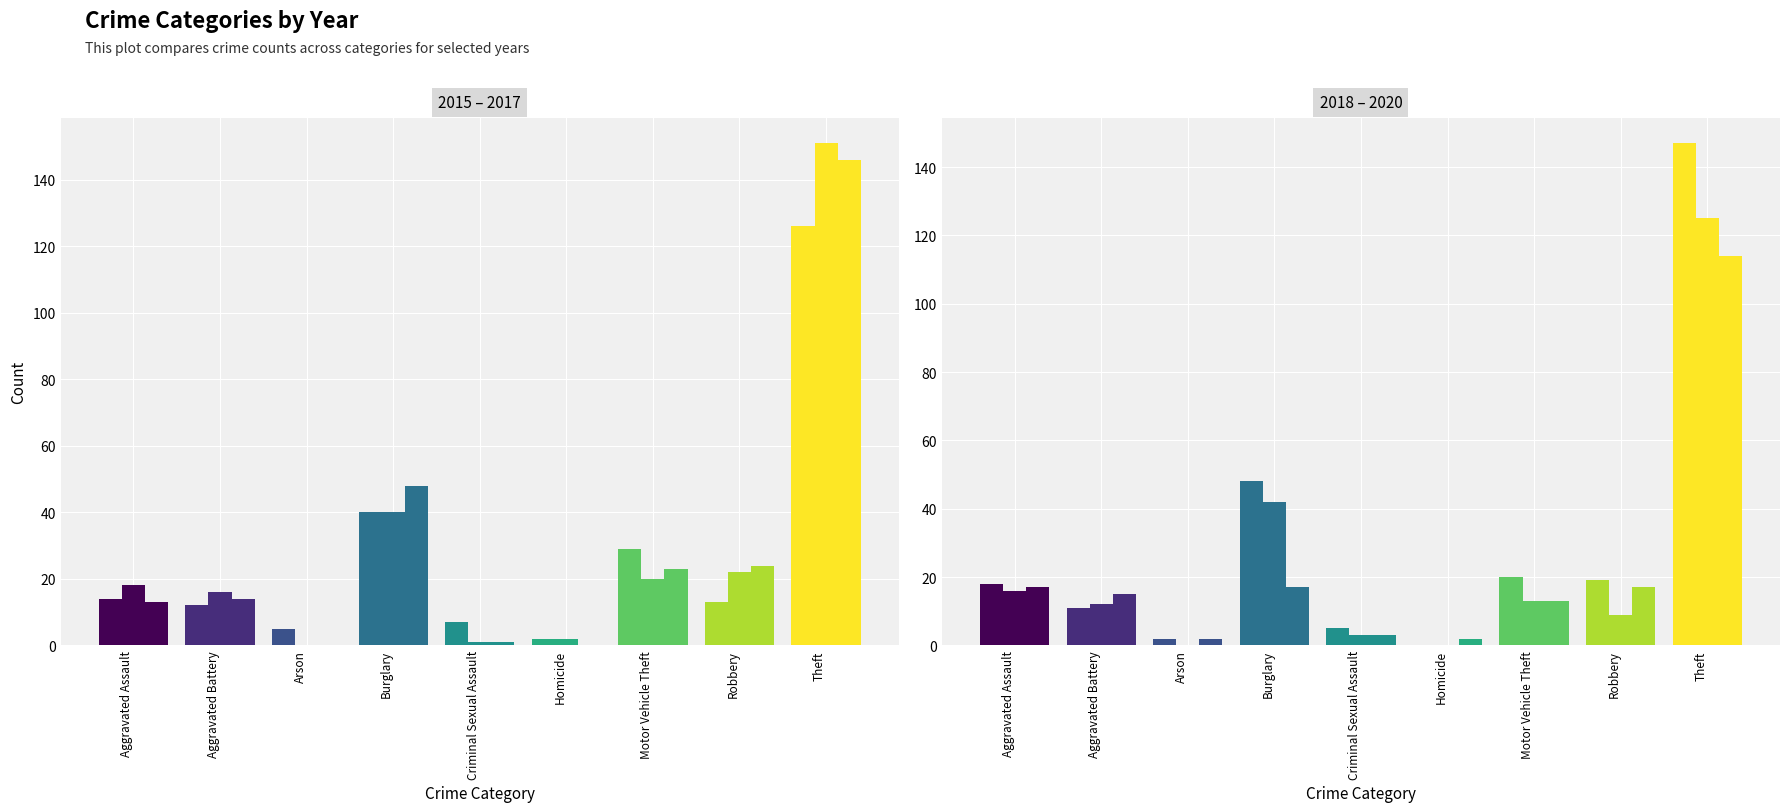

At Aggravated Battery, list the series in order from largest to smallest.

2016, 2020, 2017, 2015, 2019, 2018